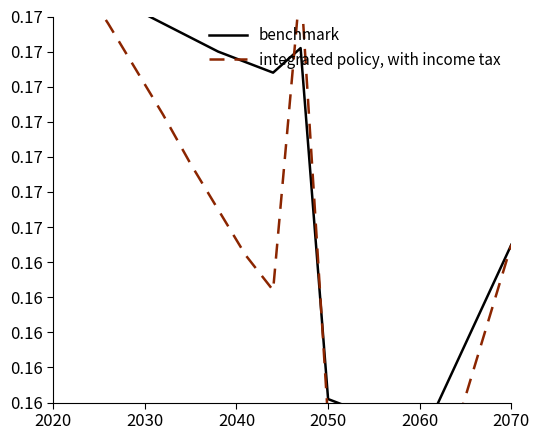

What is the maximum value for integrated policy, with income tax?

0.2